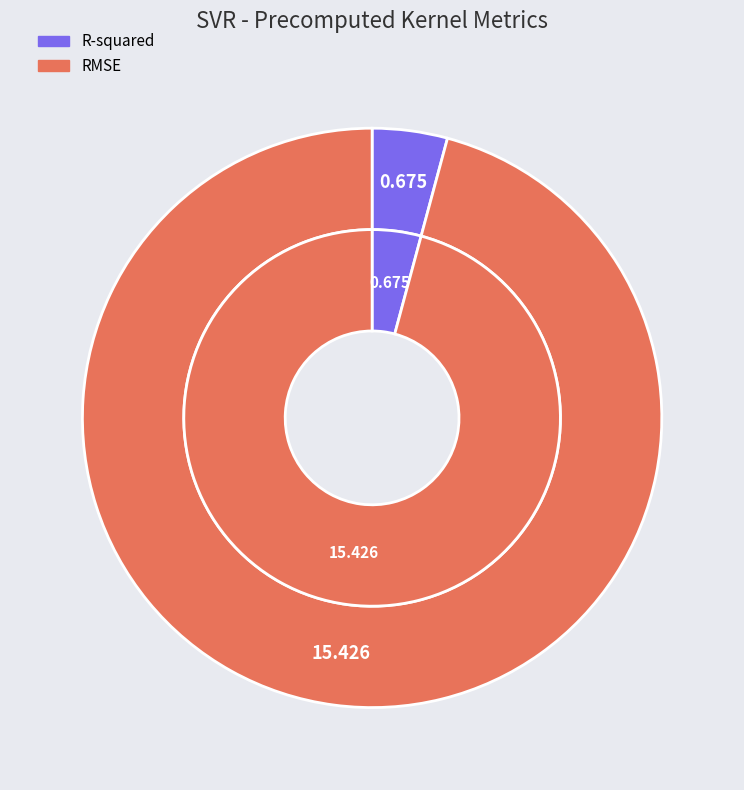

Which slice represents more than half of the pie?

RMSE